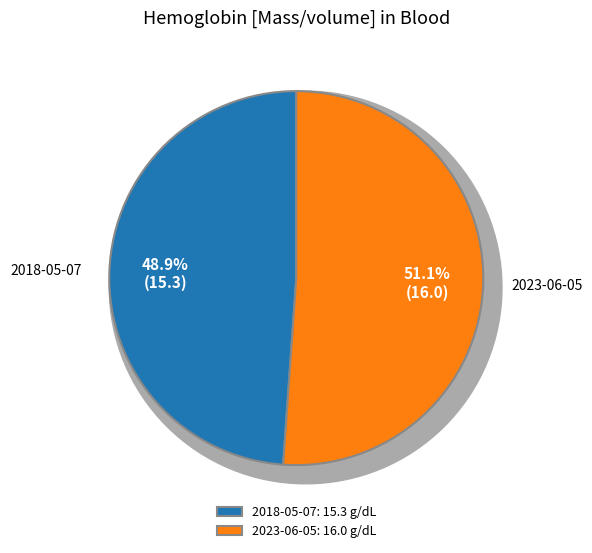

Combined, what portion of the pie is 2023-06-05T14:44:28Z and 2018-05-07T14:44:28Z?

100.0%